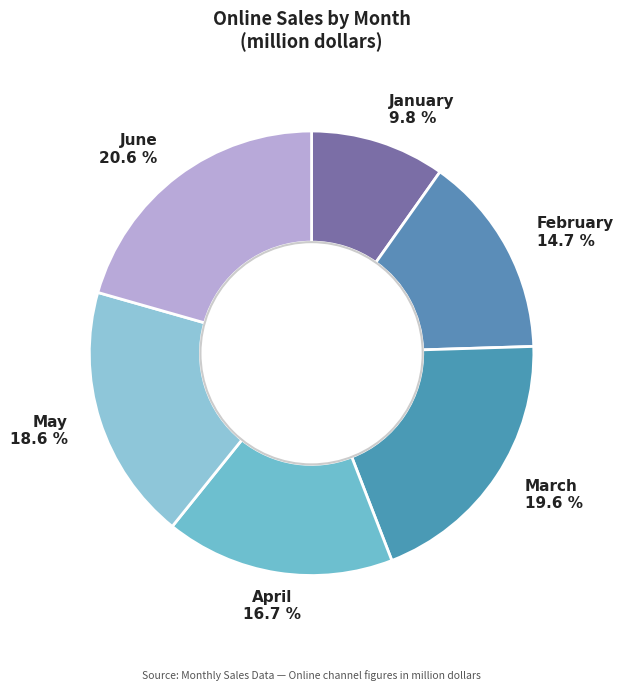

Rank the categories by value from highest to lowest.

June, March, May, April, February, January